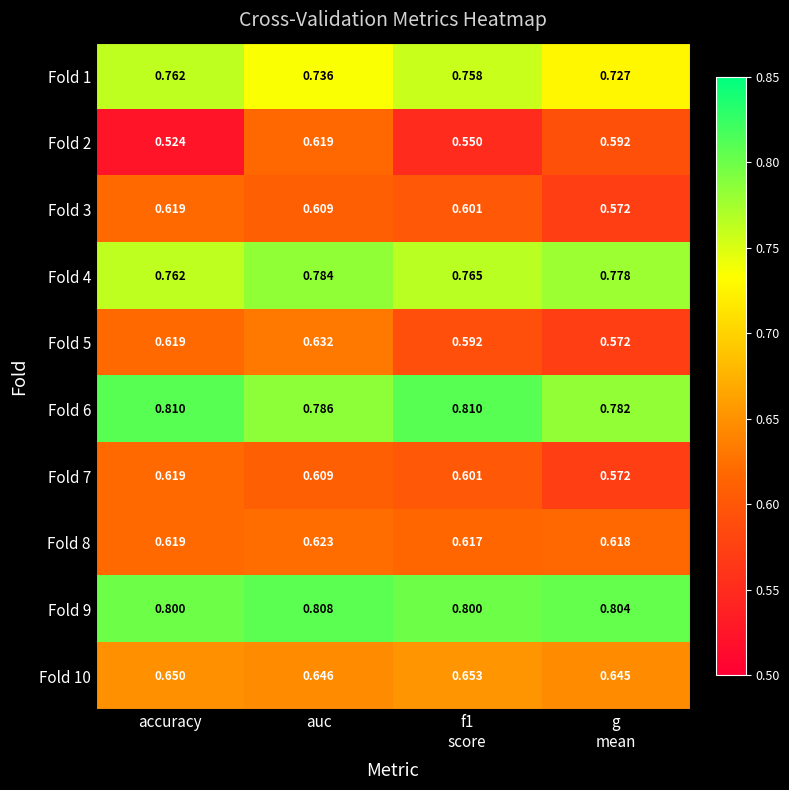

At which category is the sum across all series the highest?

auc